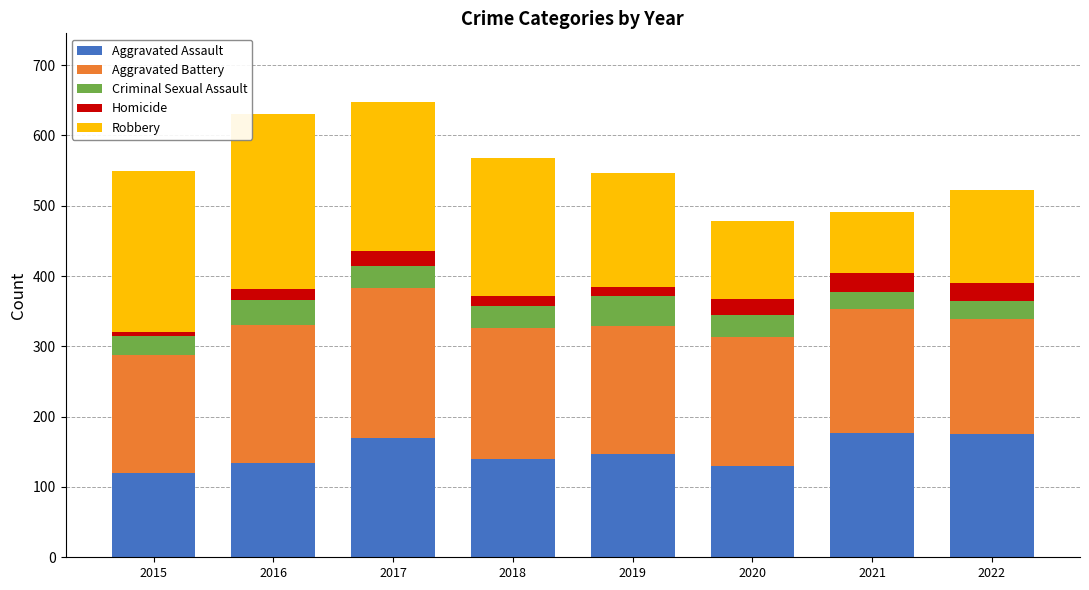

What is the difference between the maximum and minimum values in the Aggravated Assault series?

57